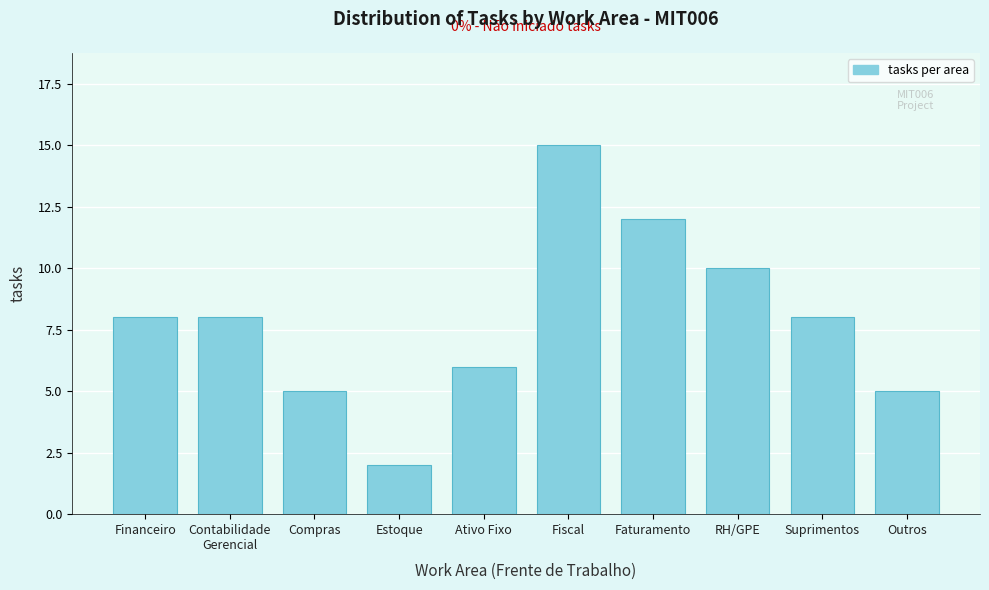

Reading left to right, what are all the values shown in this chart?

8	8	5	2	6	15	12	10	8	5